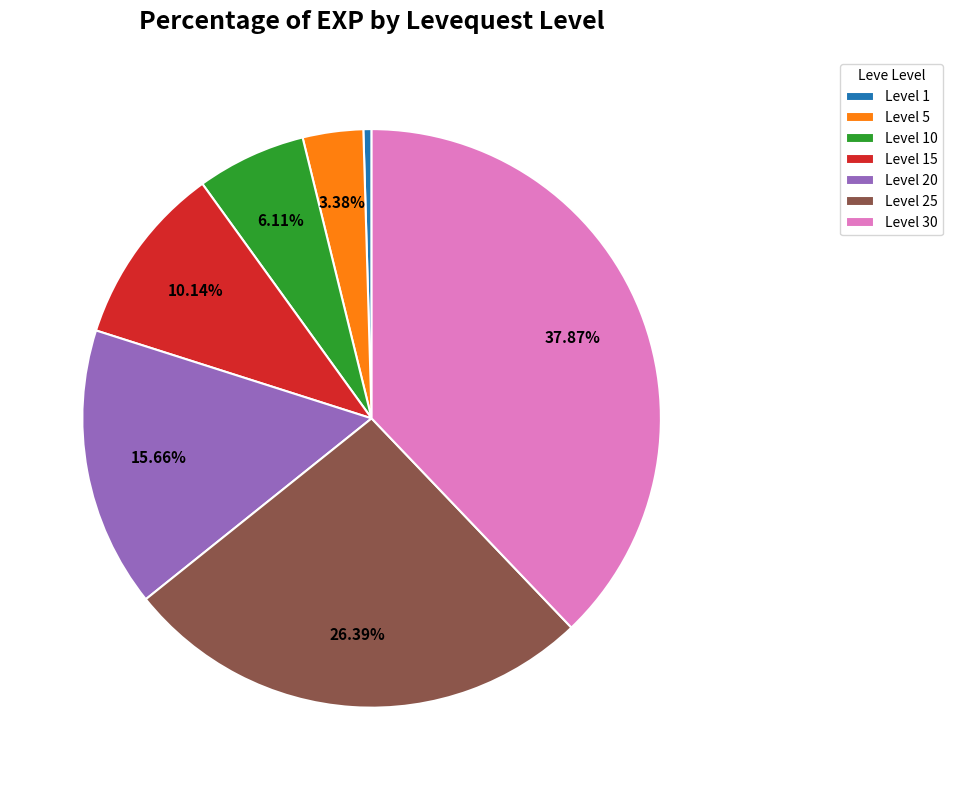

To the nearest percent, what is the average slice percentage?

14%